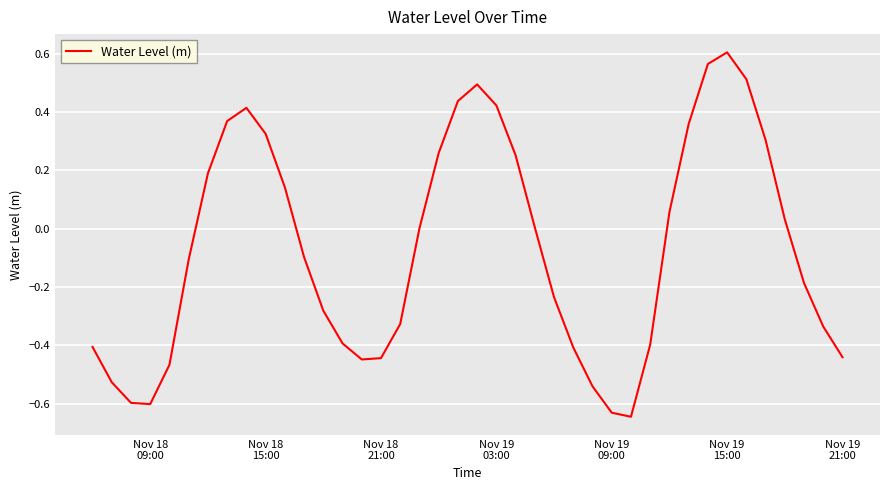

How many interior local peaks (higher than both neighbors) does the data have?

3